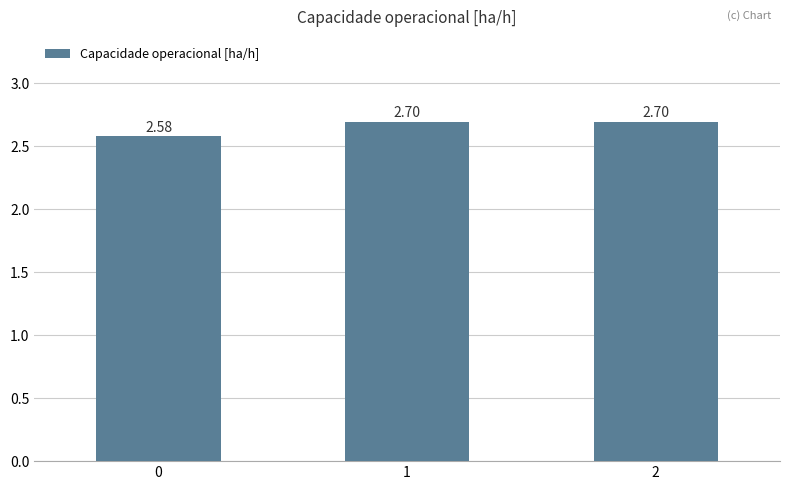

What is the average value?

2.7